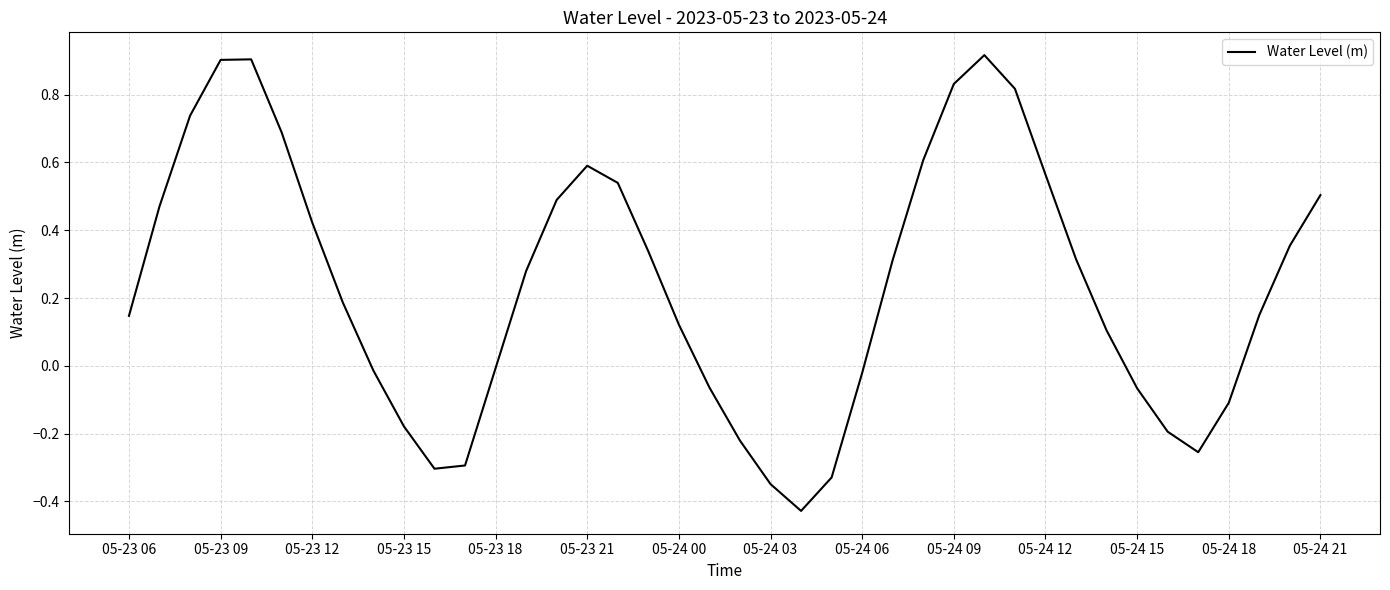

Reading left to right, list all the values displayed in this chart.

0.1	0.5	0.7	0.9	0.9	0.7	0.4	0.2	-0.0	-0.2	-0.3	-0.3	-0.0	0.3	0.5	0.6	0.5	0.3	0.1	-0.1	-0.2	-0.3	-0.4	-0.3	-0.0	0.3	0.6	0.8	0.9	0.8	0.6	0.3	0.1	-0.1	-0.2	-0.3	-0.1	0.2	0.4	0.5